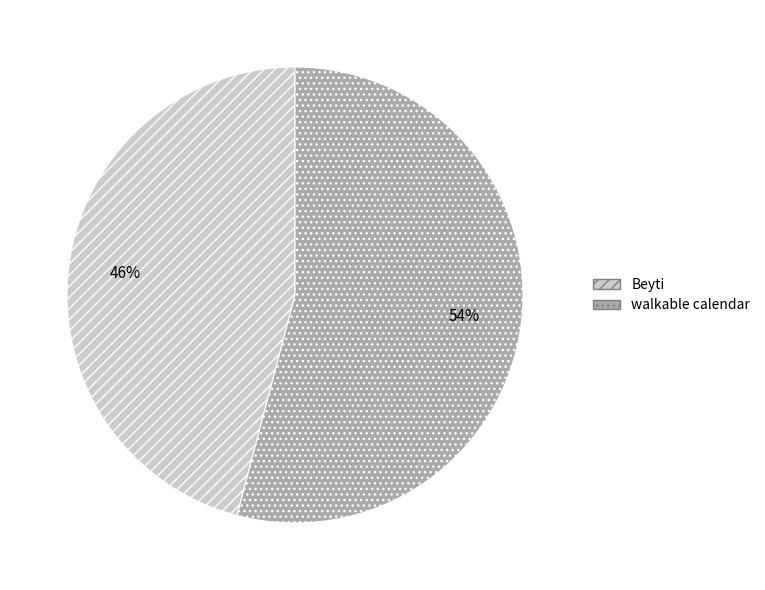

Between walkable calendar and Beyti, which is larger?

walkable calendar